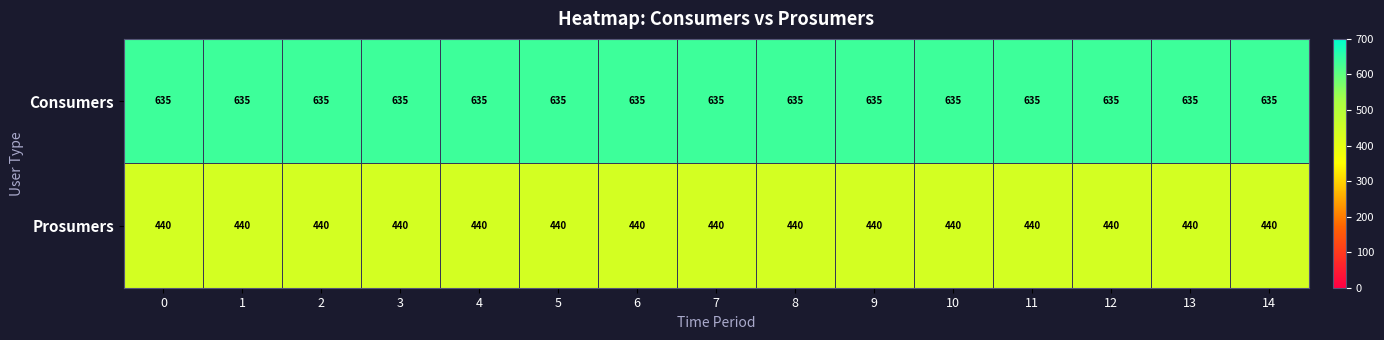

List the series in order of their overall mean, highest first.

Consumers, Prosumers